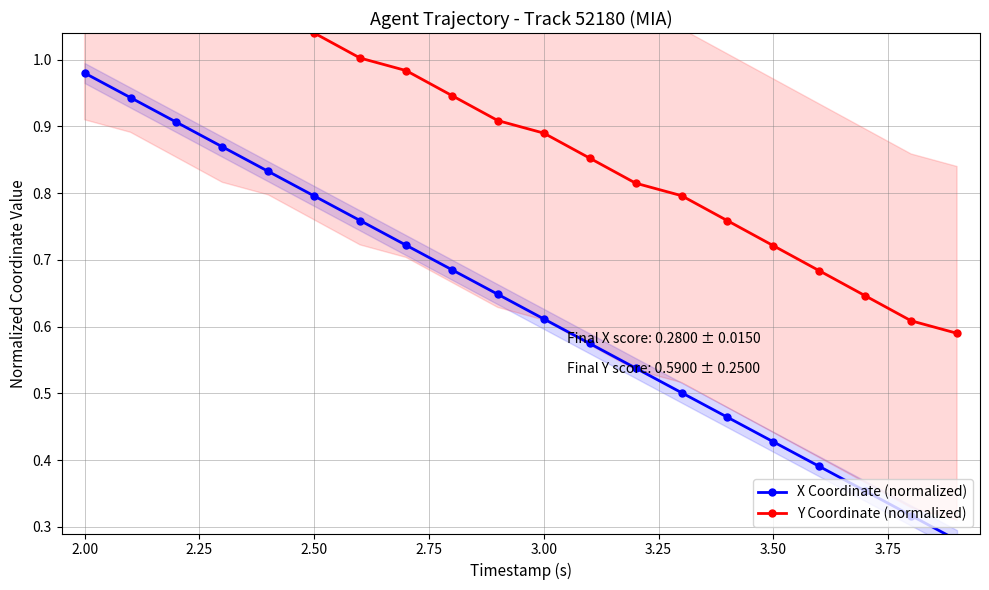

What is the minimum value for Y Coordinate (normalized)?

0.6